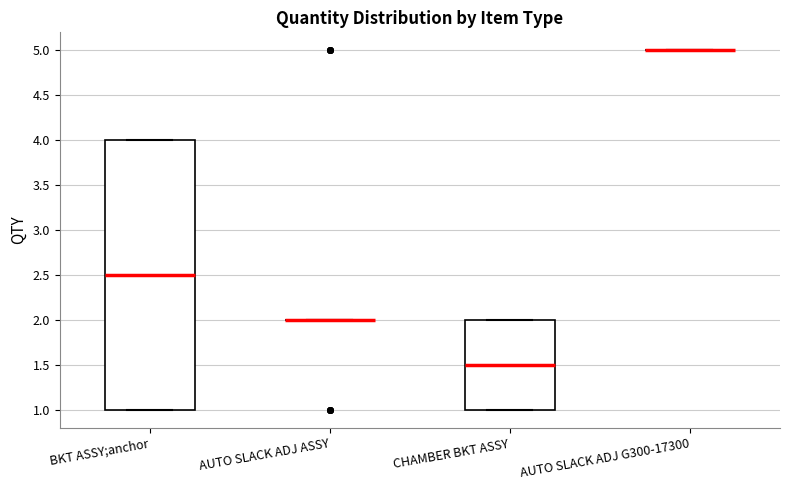

Which box is the tallest, from its lower edge to its upper edge?

BKT ASSY;anchor